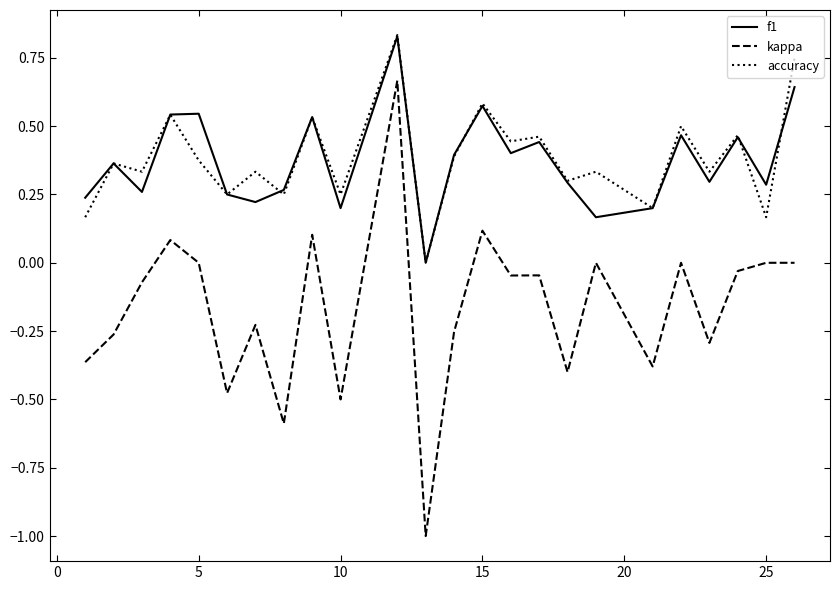

What is the minimum value shown in the chart?

-1.0